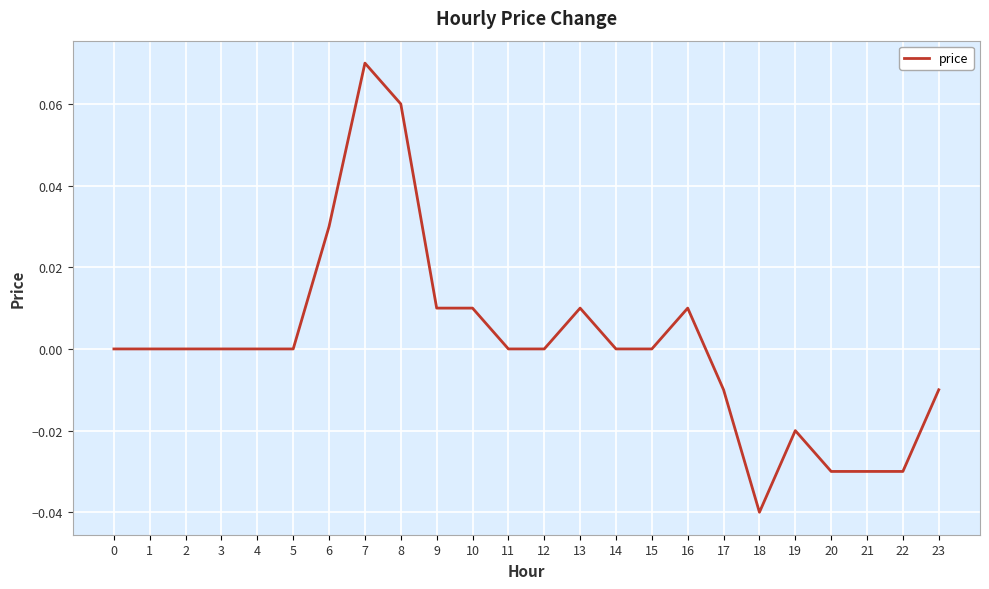

Which category has the highest value across all series?

7